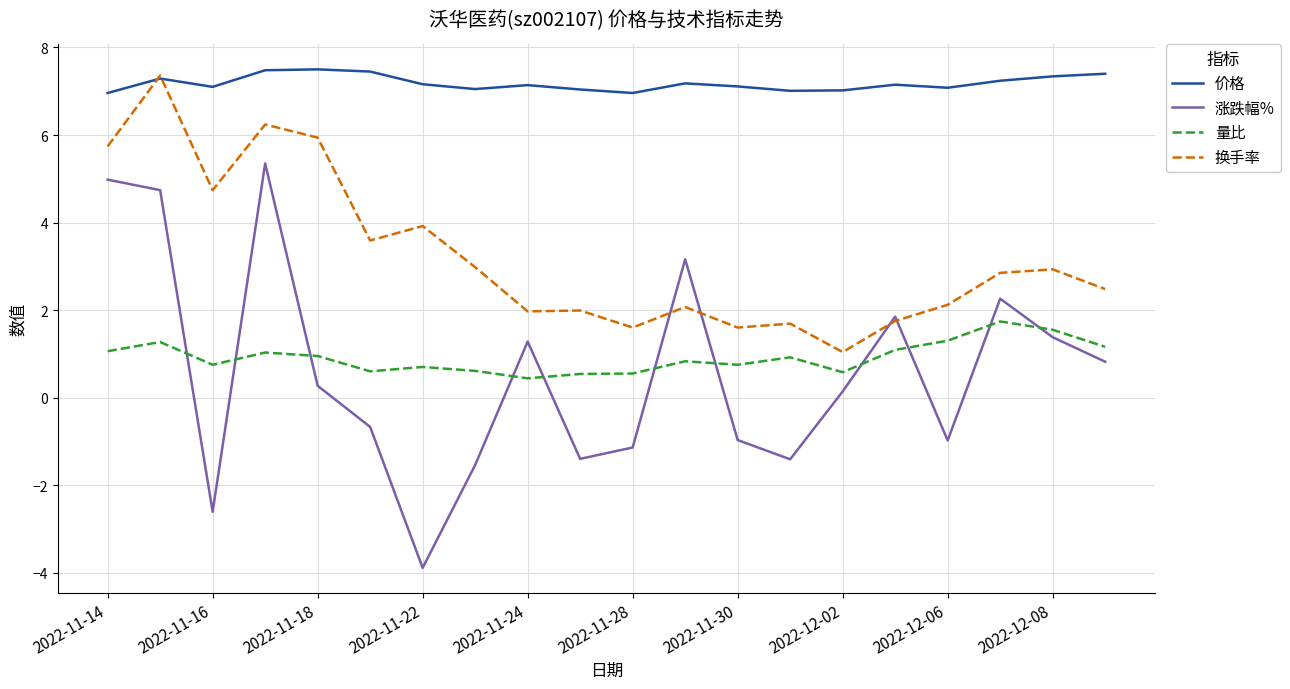

List the series in order of their peak value, highest first.

价格, 换手率, 涨跌幅%, 量比